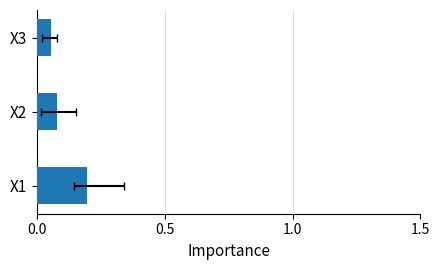

What is the maximum value shown in the chart?

0.2